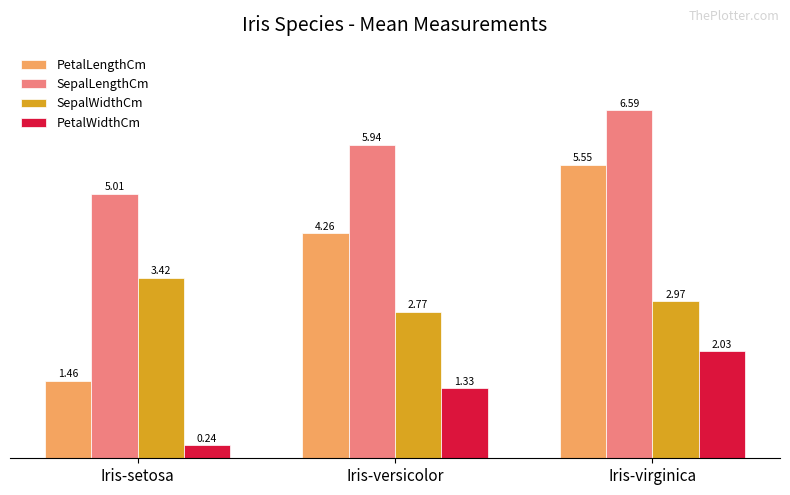

Is the value of PetalWidthCm at Iris-setosa greater than the value of SepalWidthCm at Iris-virginica?

No